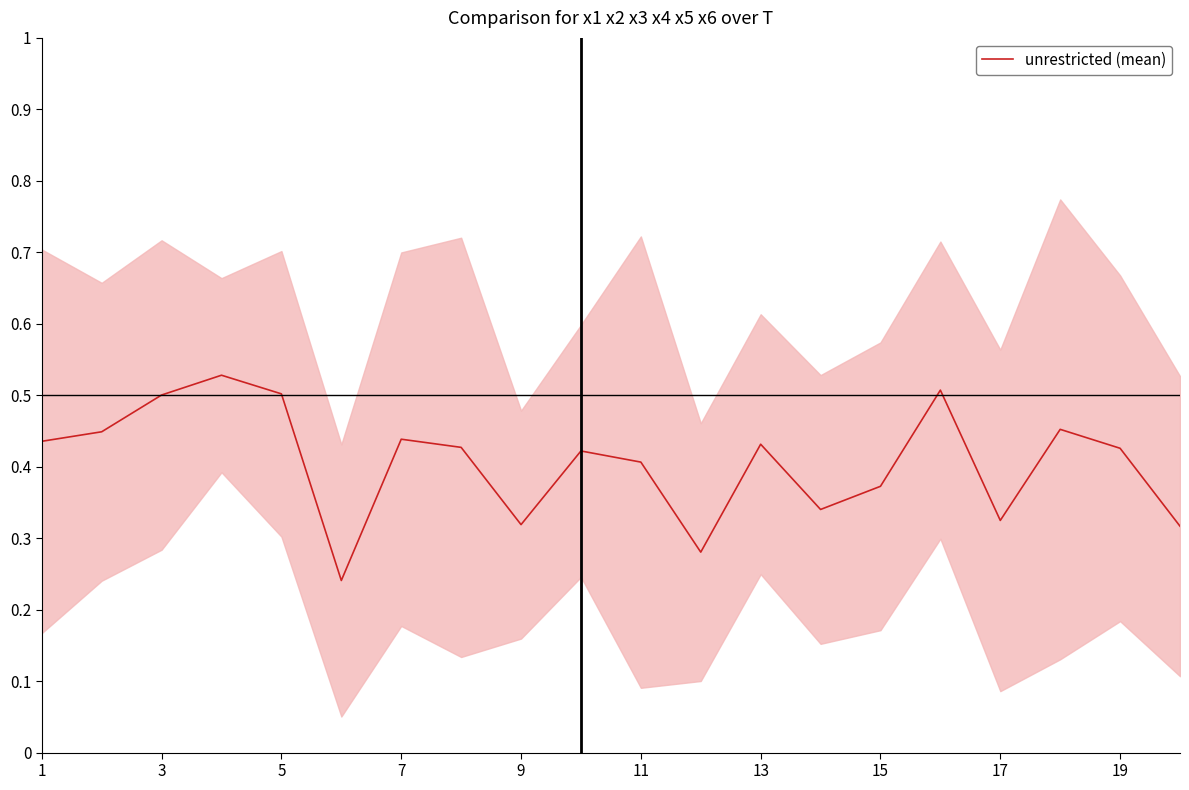

How many data points does each series have?

20